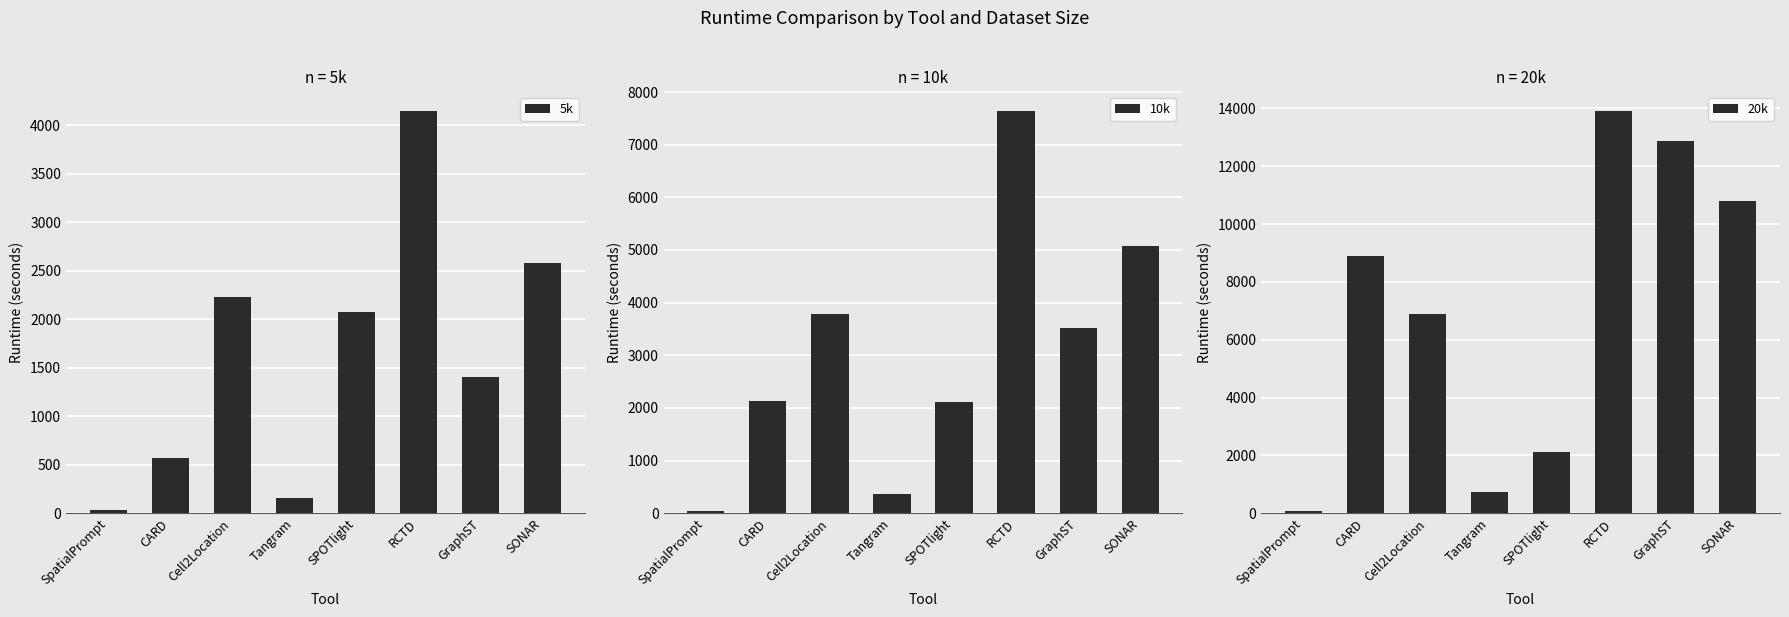

The value of 5k at RCTD is 6498. True or false?

False